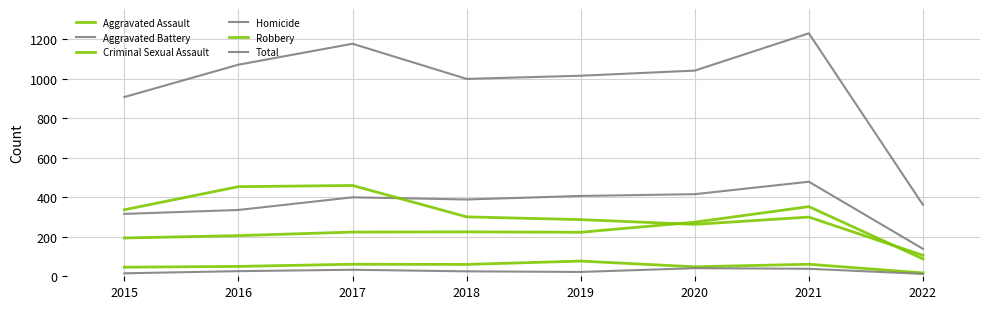

How many lines are shown in the chart?

6